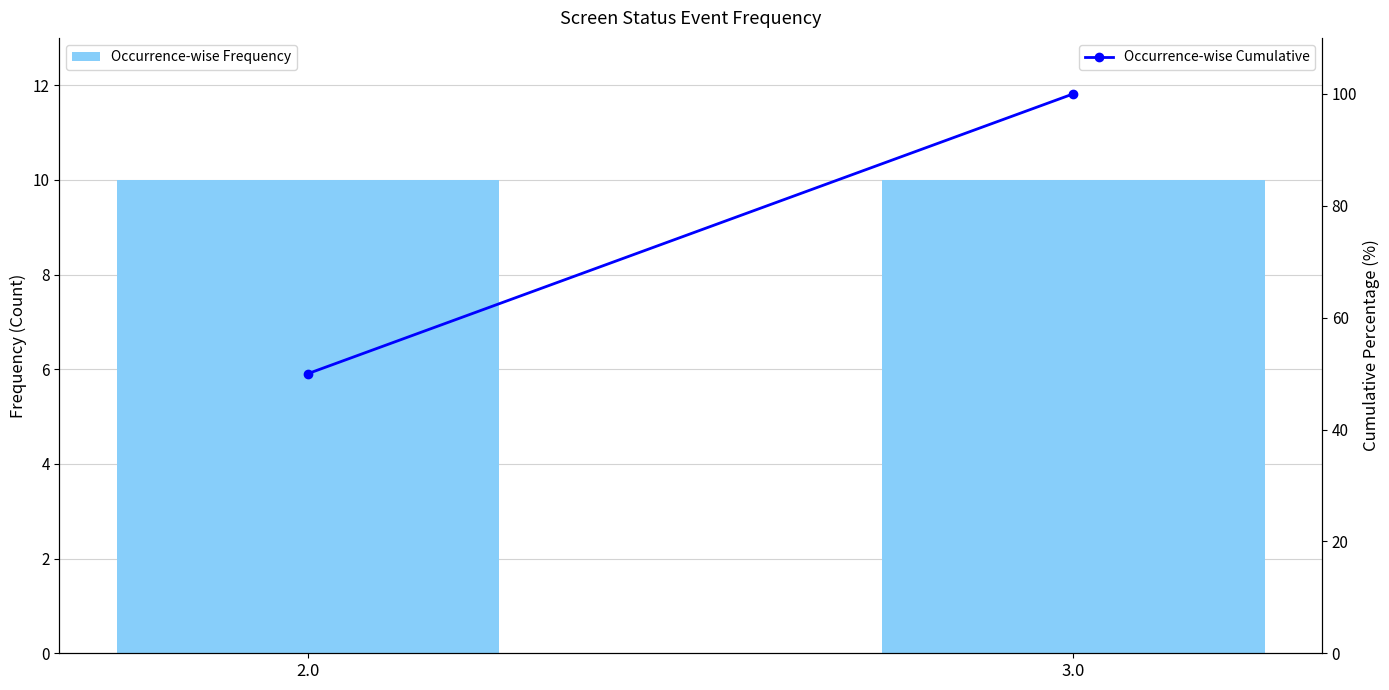

List the labels in order of Occurrence-wise Frequency value, smallest first.

2.0, 3.0